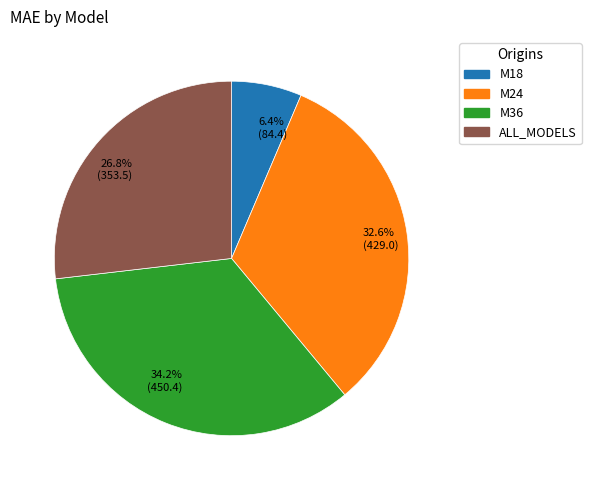

To the nearest percent, what is the difference between the largest and smallest slice percentages?

28%